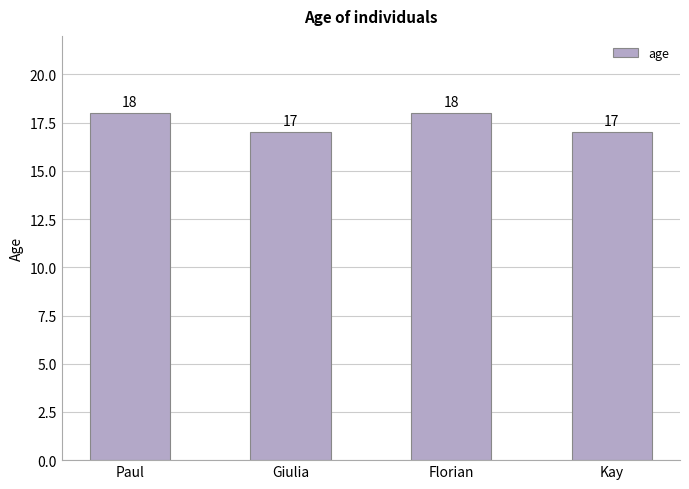

Does the chart contain any negative values?

No